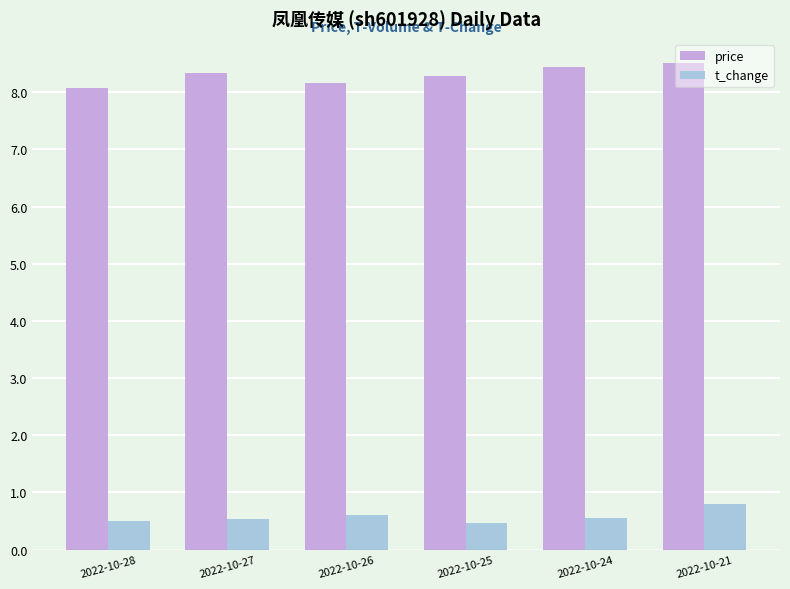

What is the difference between the maximum and minimum values in the price series?

0.4